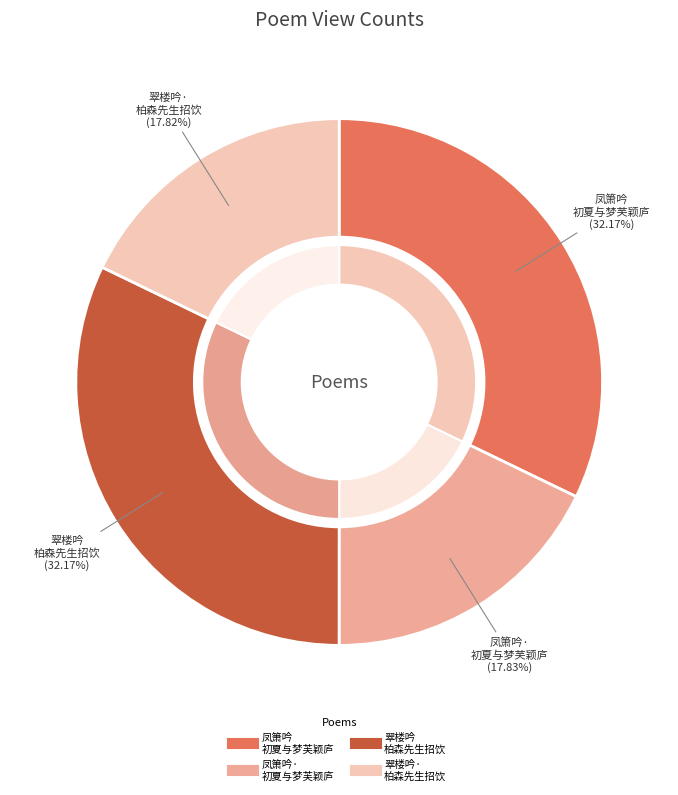

To the nearest percent, what is the difference between the largest and smallest slice percentages?

14%